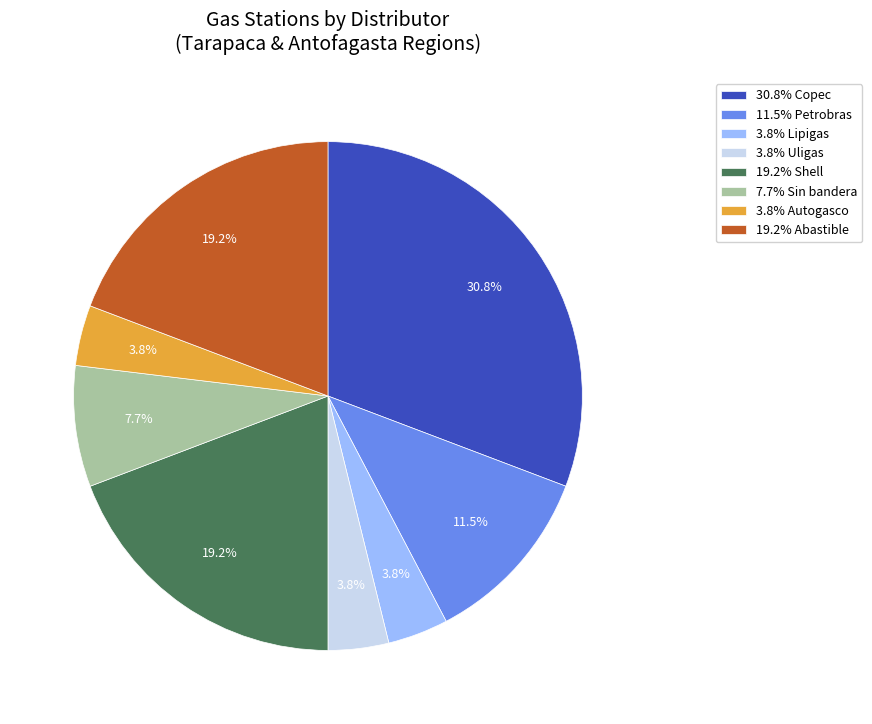

Which has a higher value, 3.8% Uligas or 19.2% Abastible?

19.2% Abastible